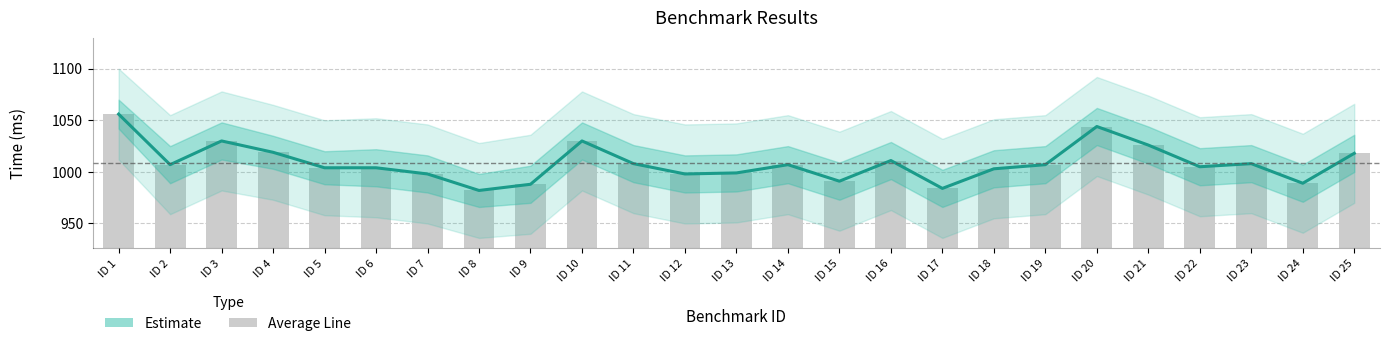

Reading left to right, what are all the values shown in this chart?

ID 1=1056	ID 2=1007	ID 3=1030	ID 4=1019	ID 5=1004	ID 6=1004	ID 7=998	ID 8=982	ID 9=988	ID 10=1030	ID 11=1008	ID 12=998	ID 13=999	ID 14=1007	ID 15=991	ID 16=1011	ID 17=984	ID 18=1003	ID 19=1007	ID 20=1044	ID 21=1026	ID 22=1005	ID 23=1008	ID 24=989	ID 25=1018